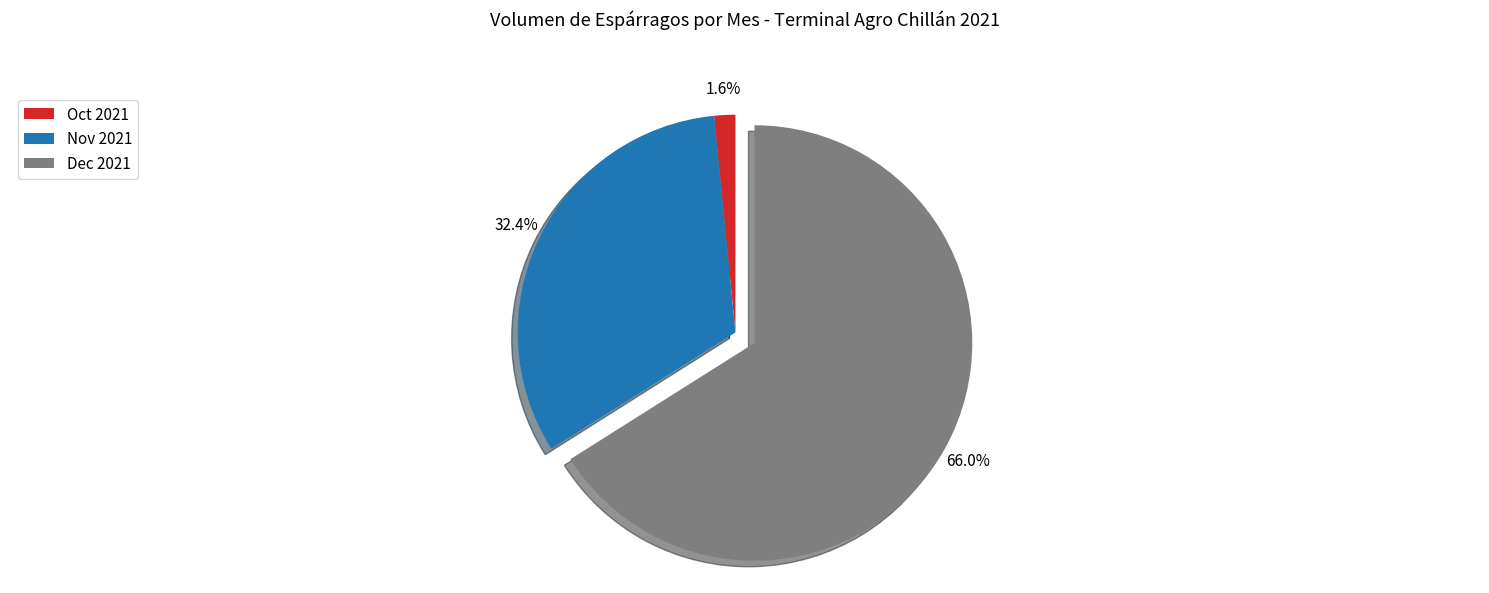

Combined, do Nov 2021 and Oct 2021 account for over 50%?

No